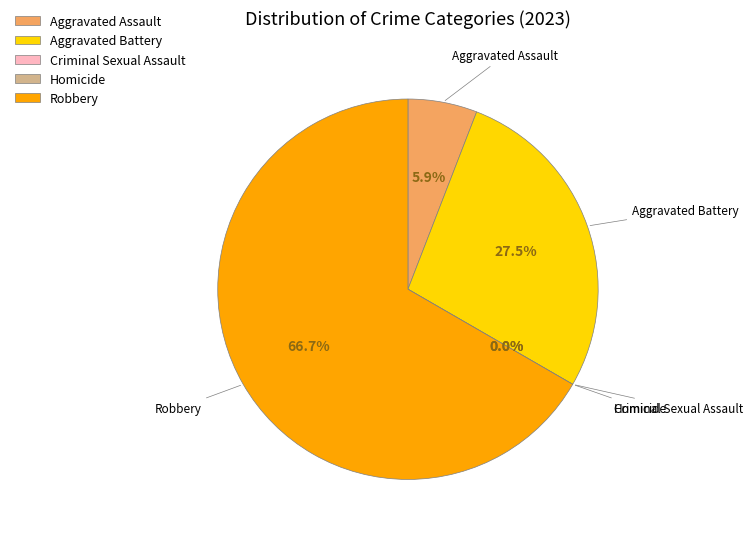

Which has a higher value, Robbery or Homicide?

Robbery